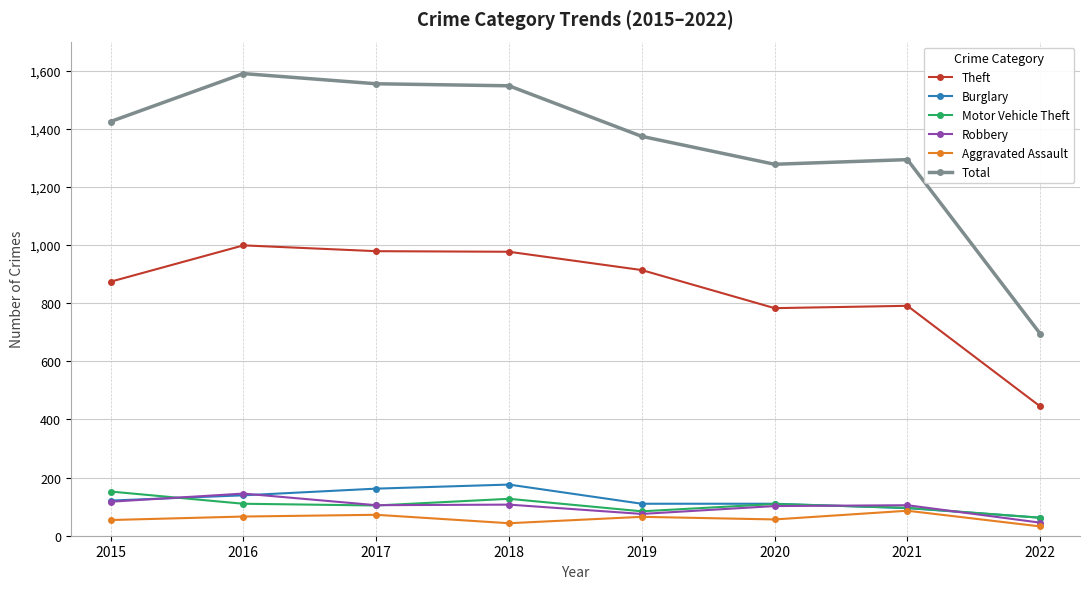

The value of Aggravated Assault at 2018 is 43. True or false?

True